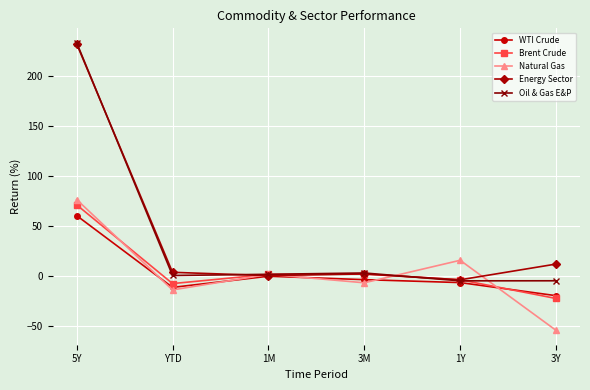

Which series ends up on top after the final intersection of Energy Sector and Brent Crude?

Energy Sector